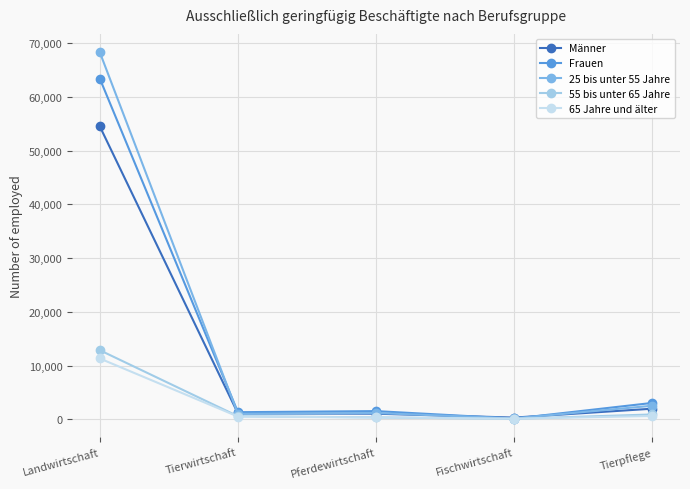

At which category does 25 bis unter 55 Jahre reach its first local peak?

Pferdewirtschaft